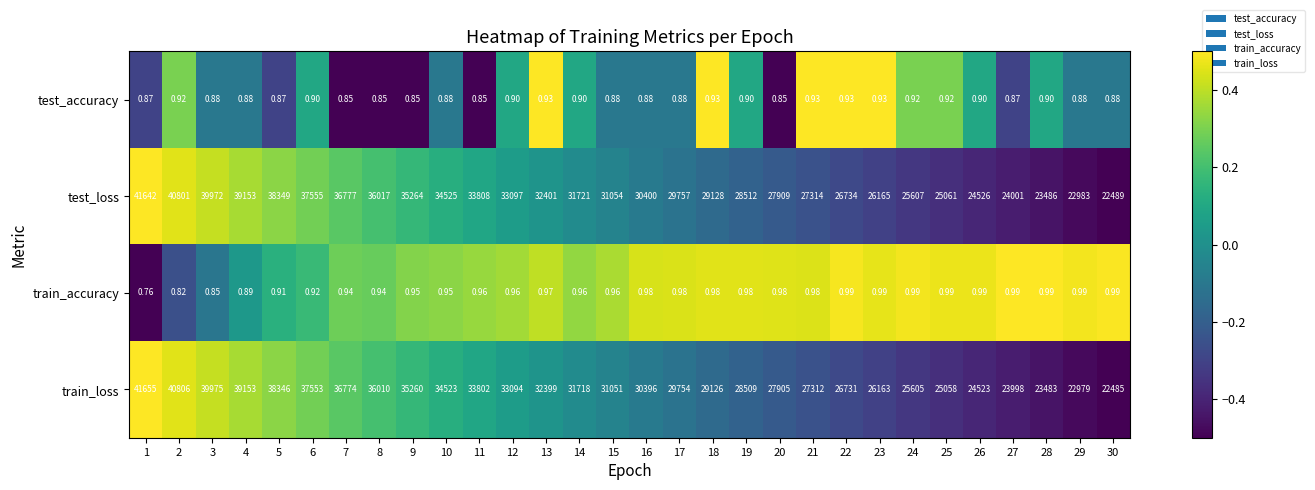

How many series are shown in this chart?

4